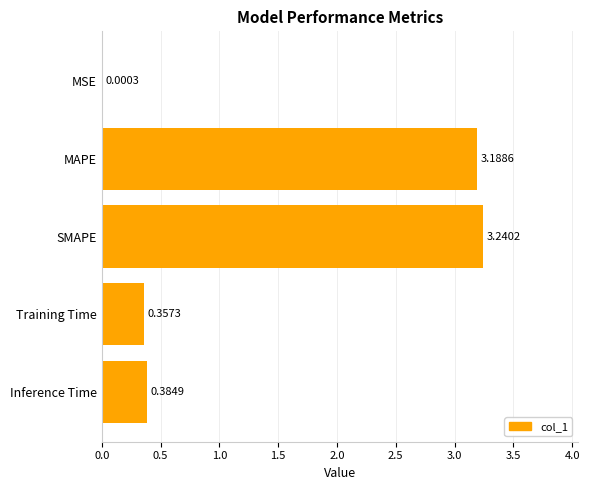

What is the change in value from MAPE to SMAPE?

+0.1